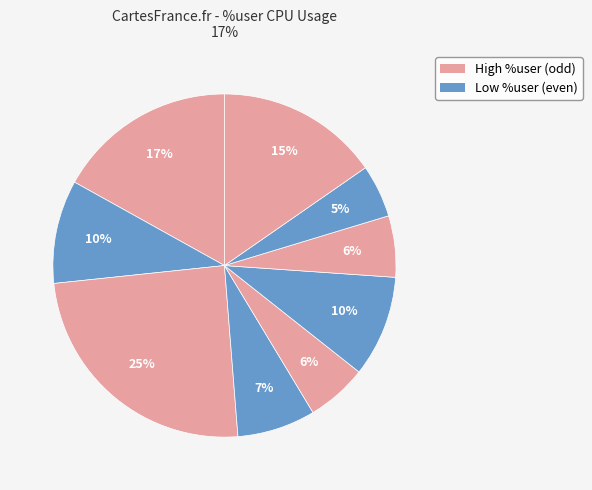

Count the number of slices in the pie.

9